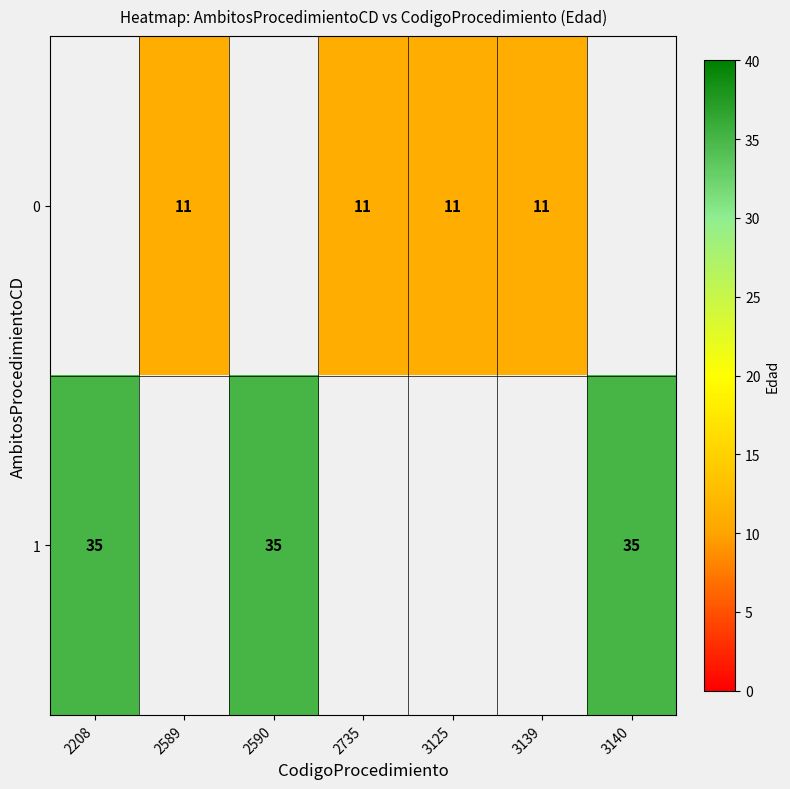

True or false: 0 has a value of 5 at 2589.

False